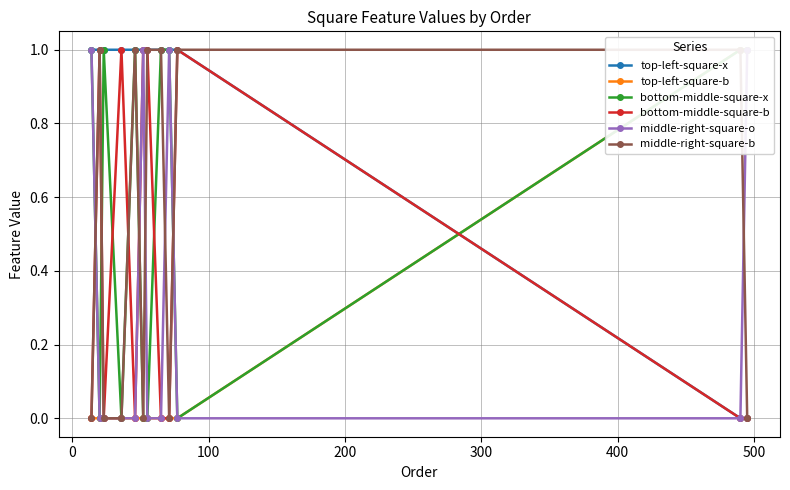

How many values in the bottom-middle-square-x series are below 1?

5